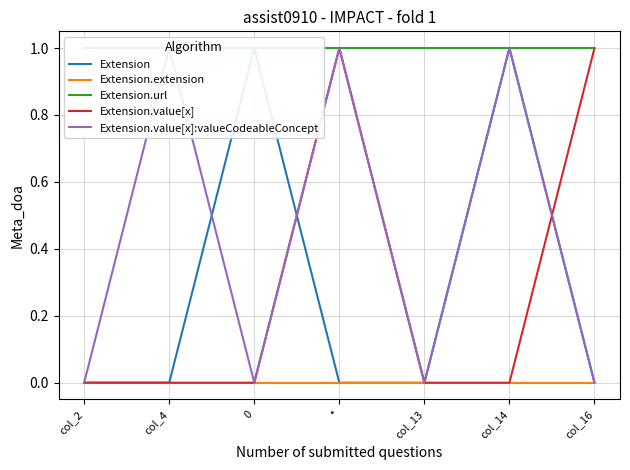

Between 0 and *, which series saw the biggest shift?

Extension